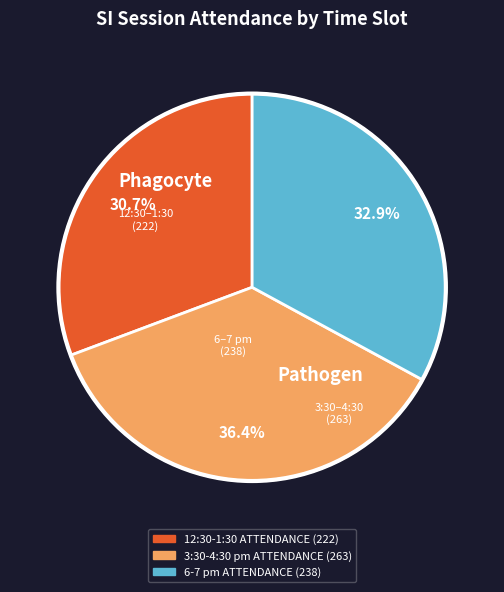

Which category has the biggest portion of the pie?

3:30-4:30 pm ATTENDANCE